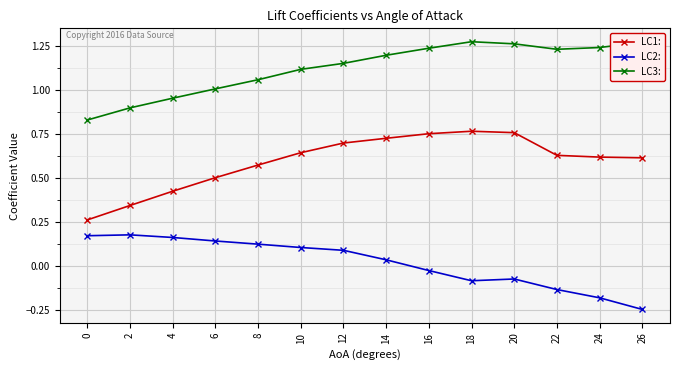

Which series changed the most between 2 and 10?

LC1: